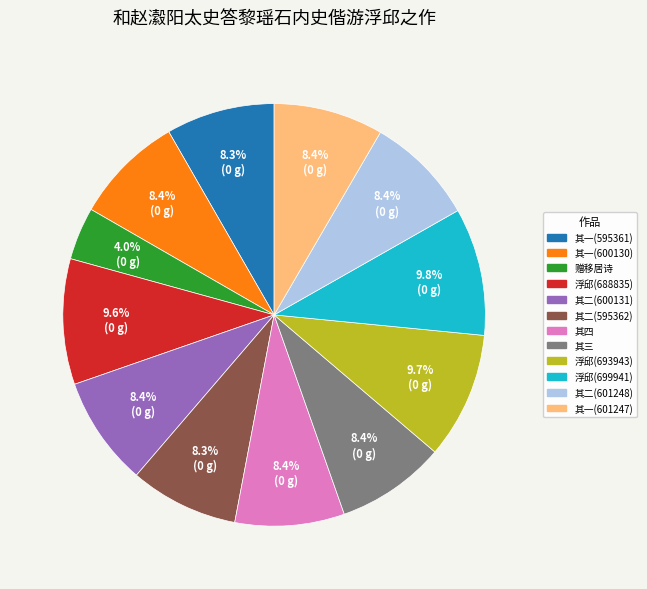

Is there a majority slice in this chart?

No